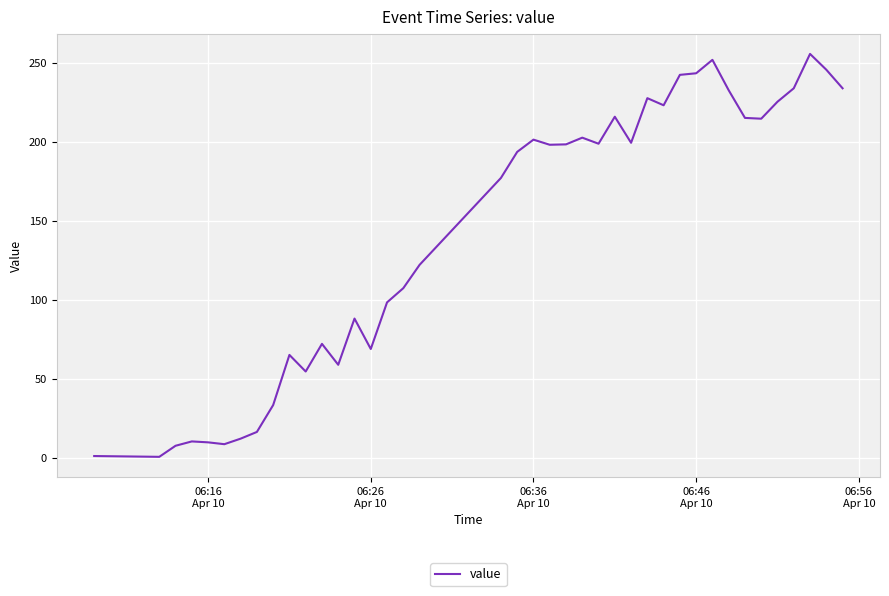

What is the maximum value shown in the chart?

255.5